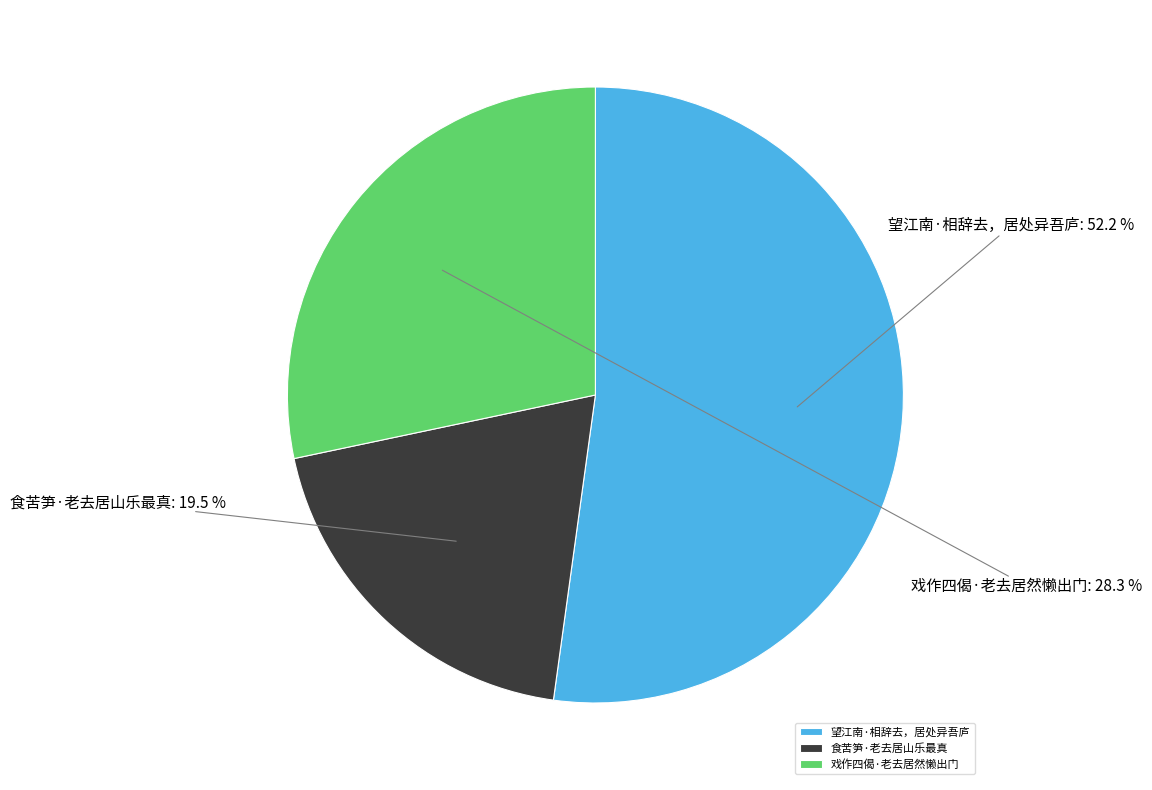

What is the majority slice?

望江南·相辞去，居处异吾庐